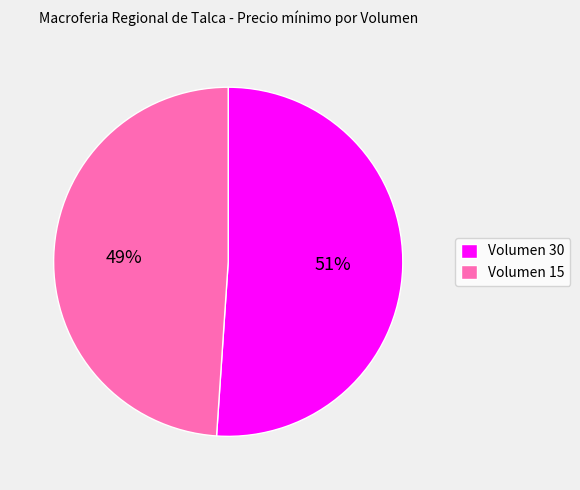

Is it true that Volumen 30 is 51% of the pie?

True